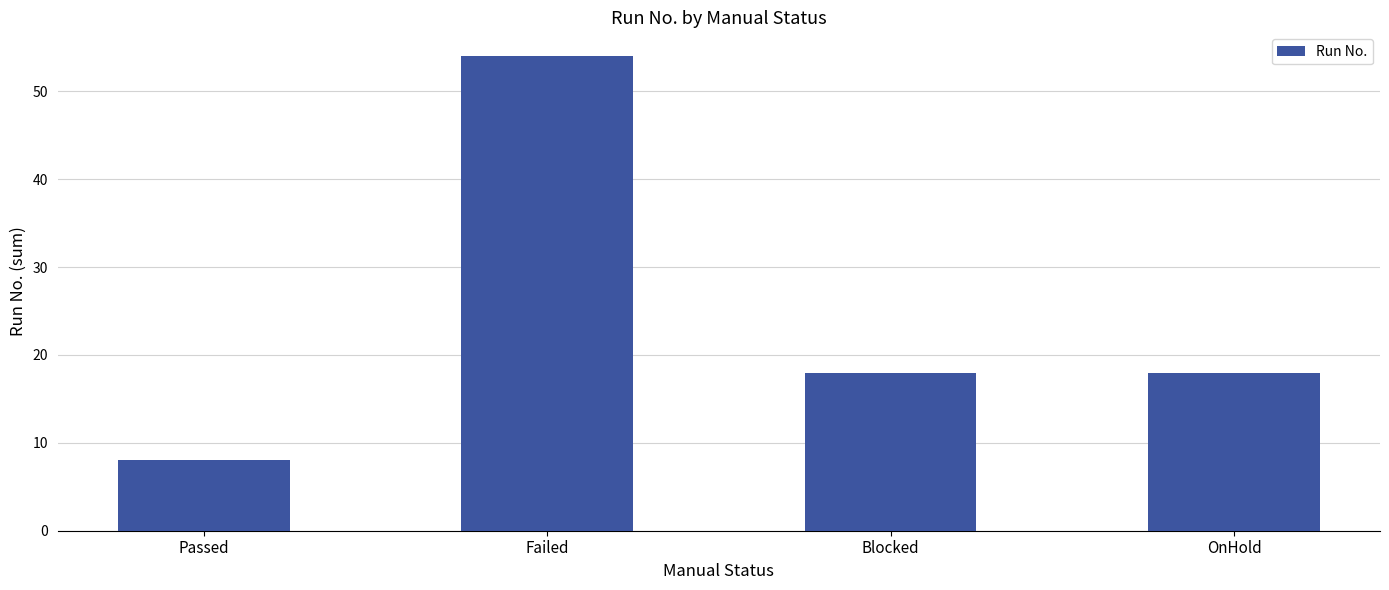

How many categories are shown in the chart?

4